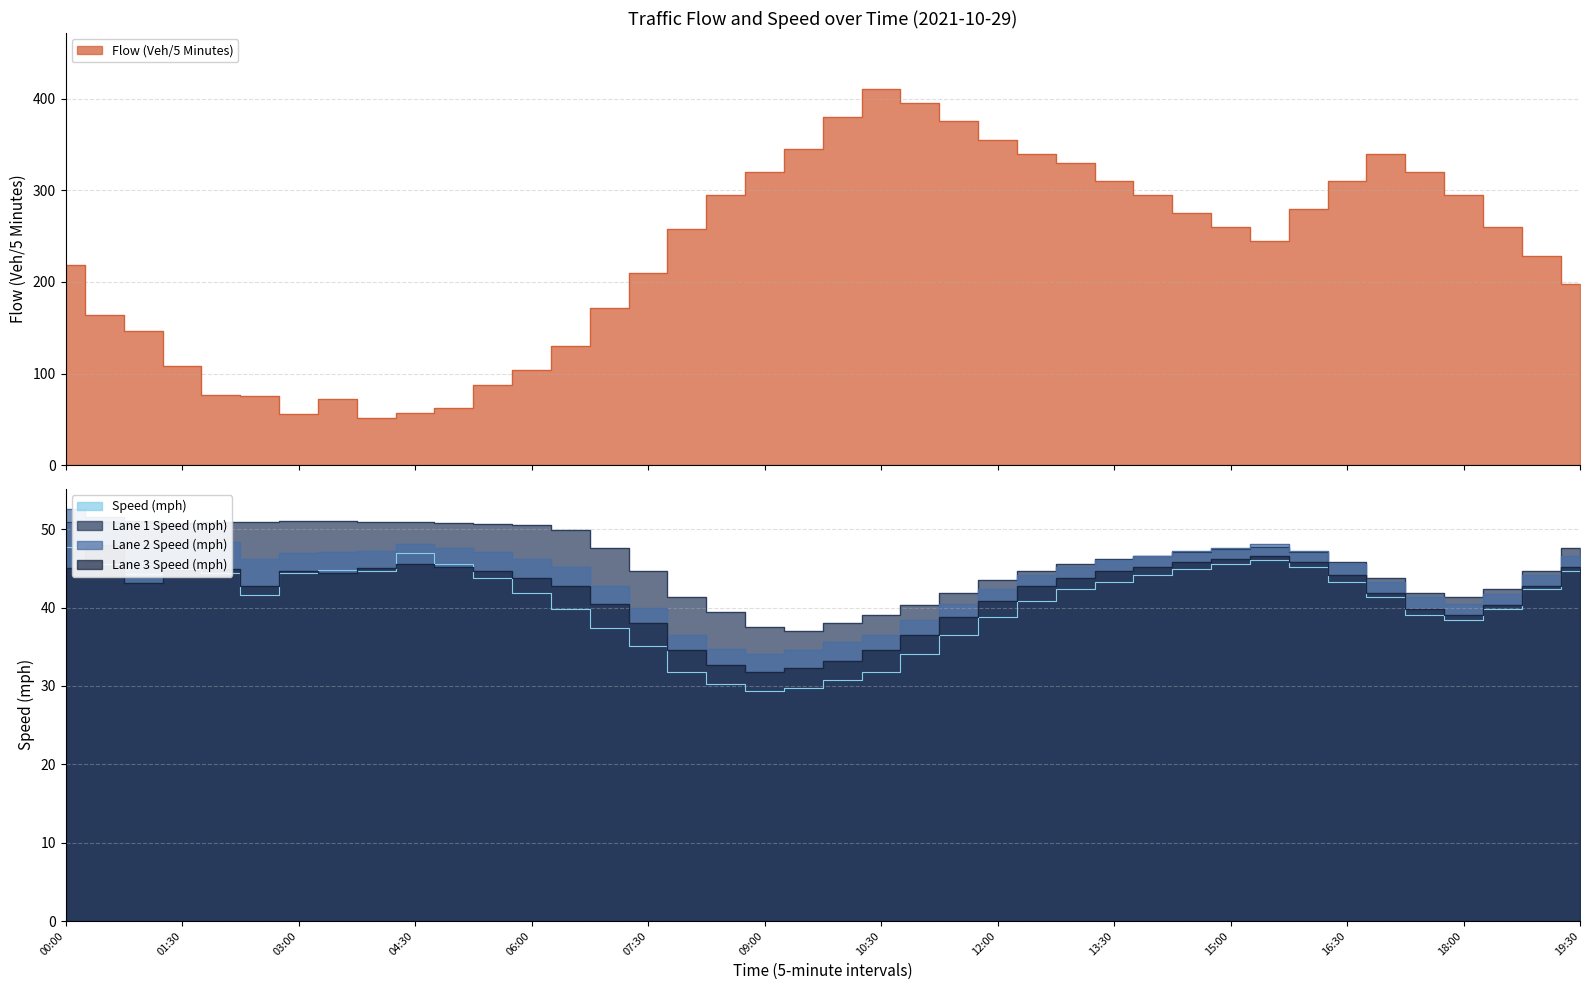

Is it true that Lane 3 Speed (mph) equals 25.4 at 13:00?

False